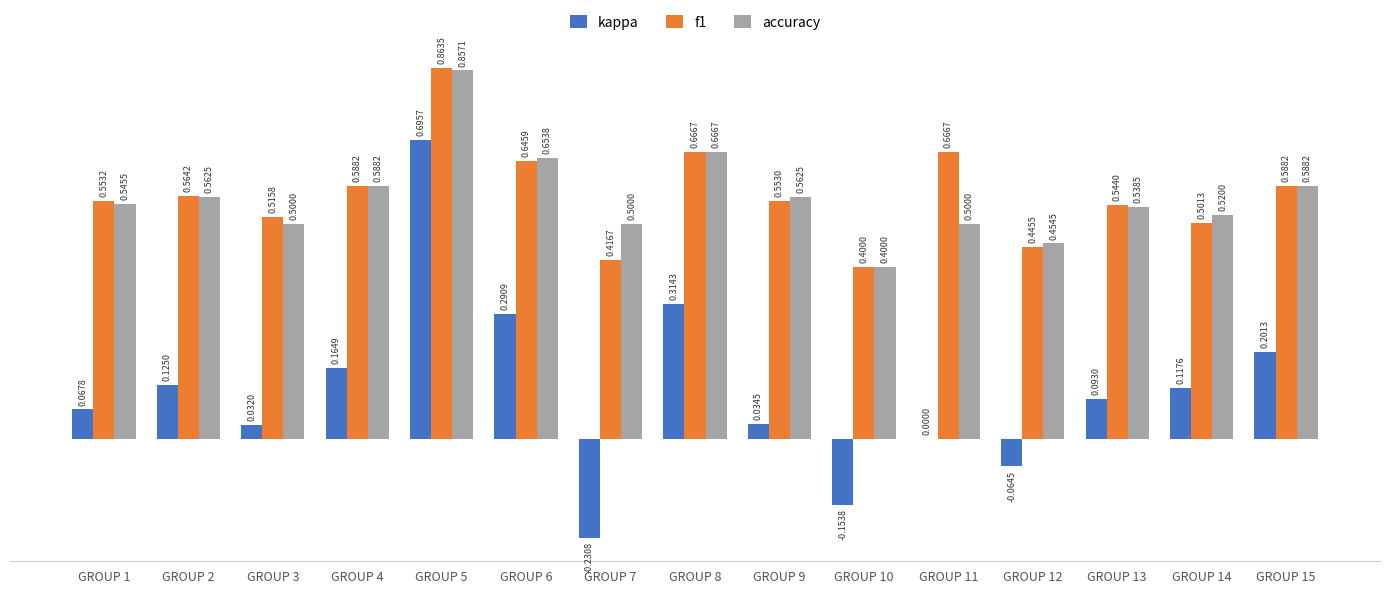

Which series has the widest spread of values?

kappa